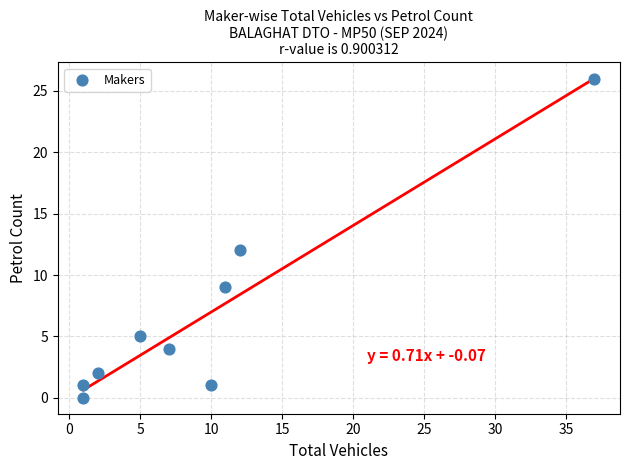

What is the average X value?

10